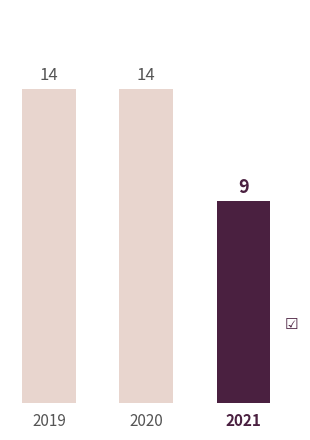

At which category does the chart reach its minimum across all series?

2021